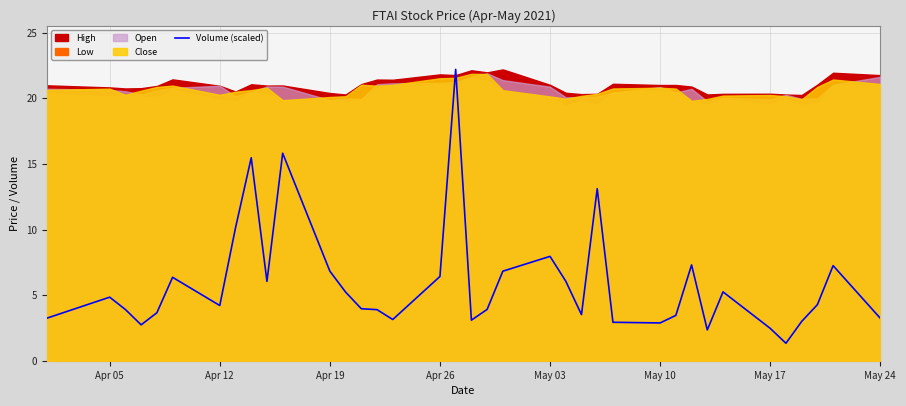

What is the highest value of the Volume (scaled) series?

22.2